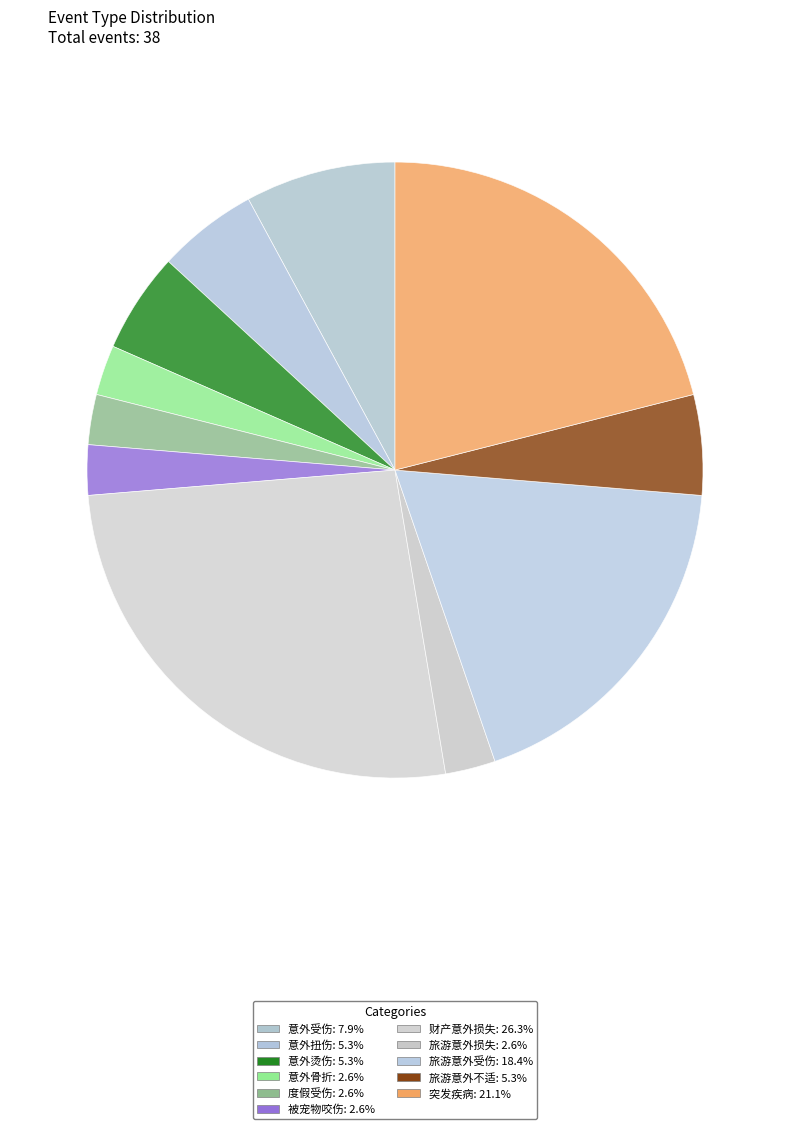

Is it true that 旅游意外不适 is 5% of the pie?

True